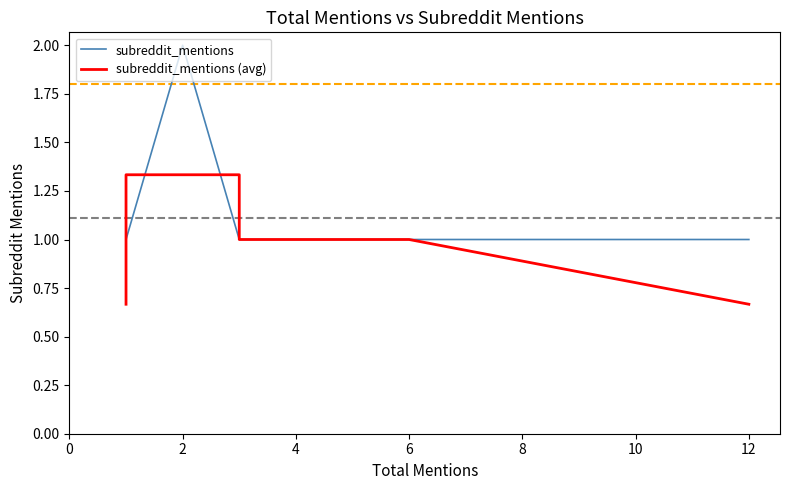

In subreddit_mentions, how many points are higher than both neighbors (excluding endpoints)?

1